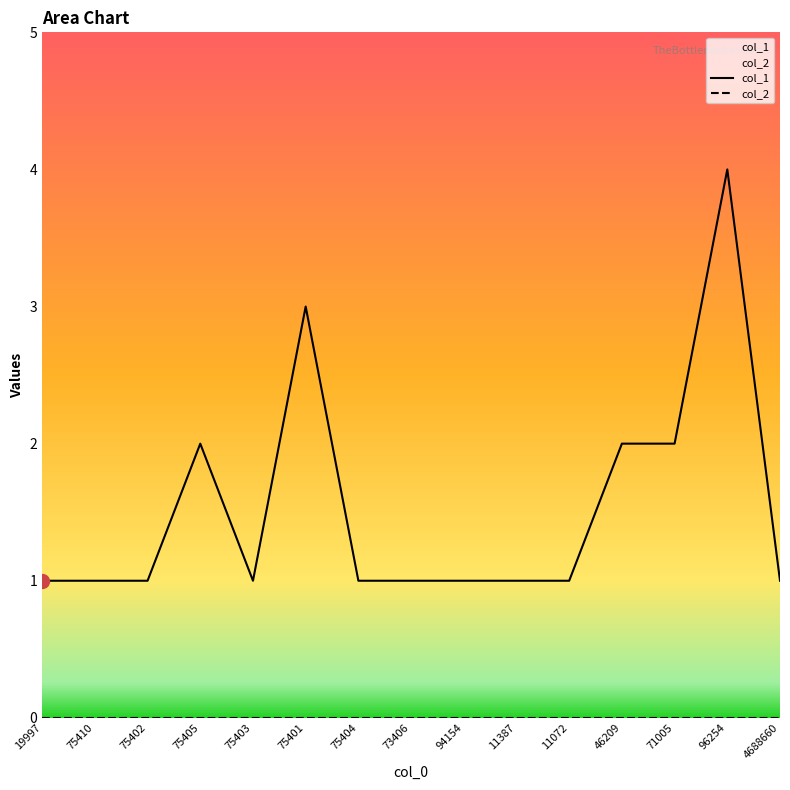

Between 11072 and 73406, which is larger?

11072